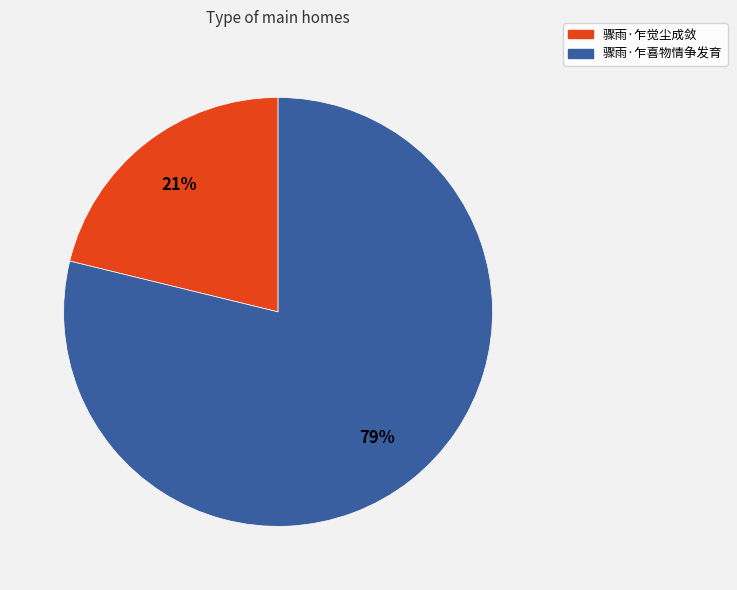

Between 骤雨·乍觉尘成敛 and 骤雨·乍喜物情争发育, which is larger?

骤雨·乍喜物情争发育